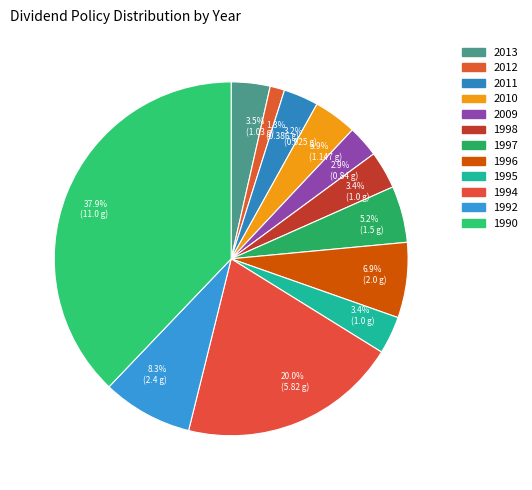

How many slices are in this pie chart?

12